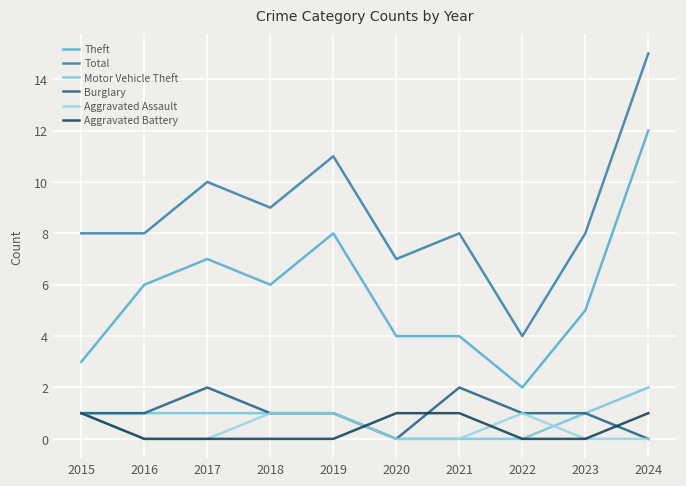

True or false: Theft and Total intersect in this chart.

False